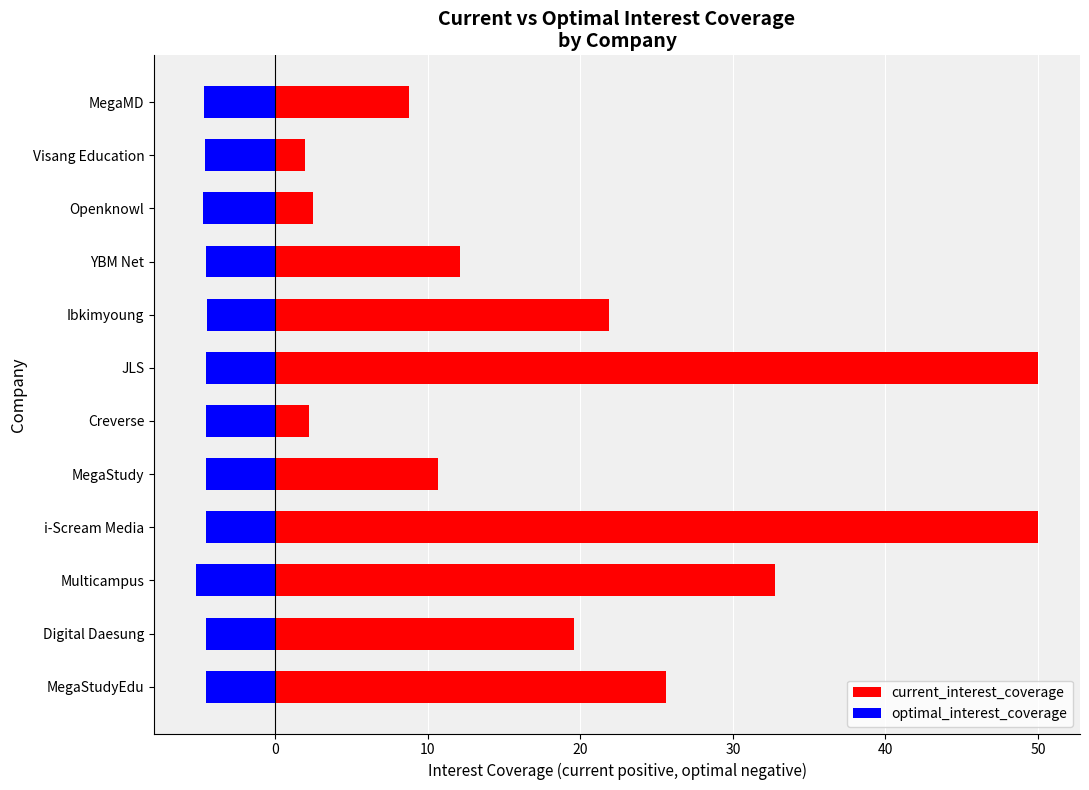

Which series changed the most between Multicampus and Visang Education?

current_interest_coverage